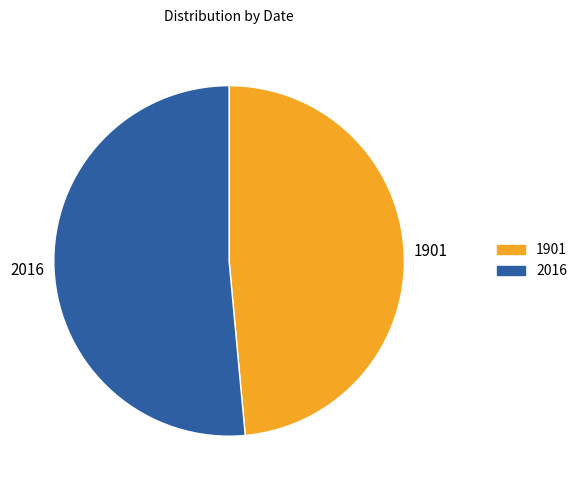

How many slices are in this pie chart?

2